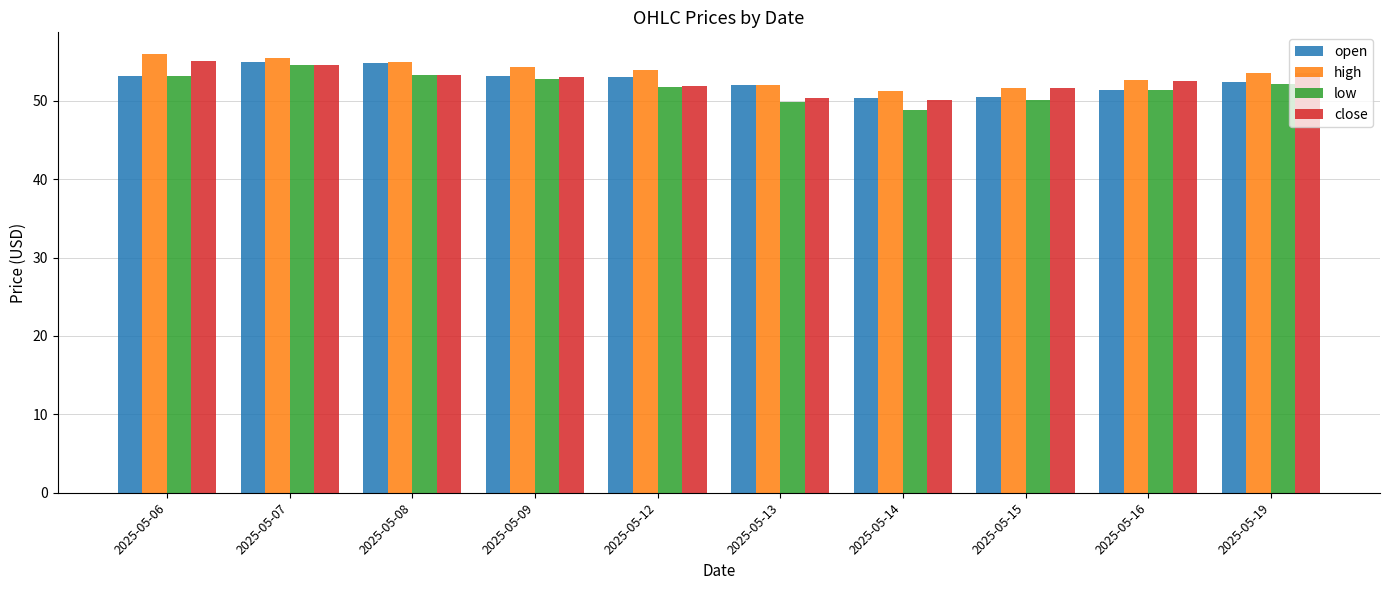

What is the spread (max minus min) of values at 2025-05-19?

1.4